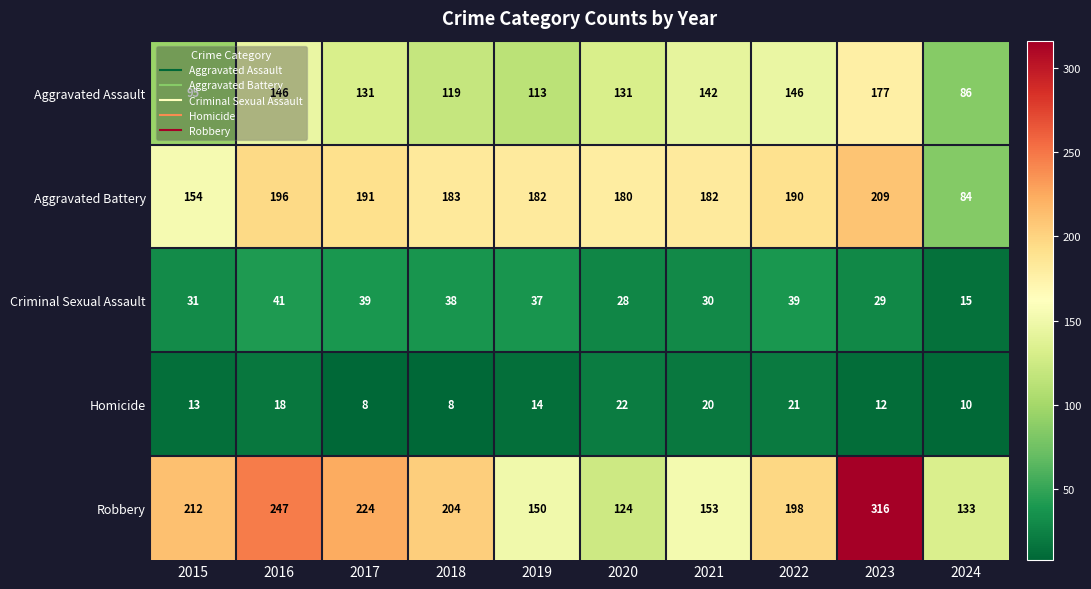

Which series has the largest range (max minus min)?

Robbery